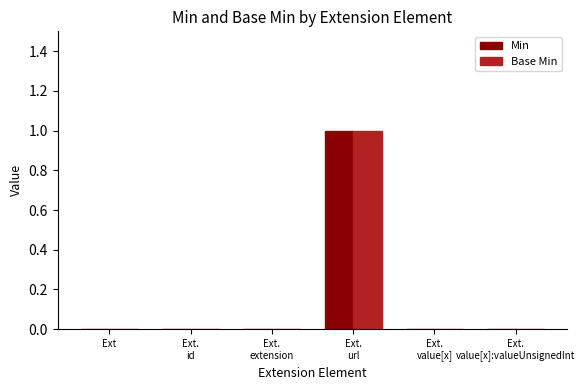

The value of Min at Ext is 1. True or false?

False